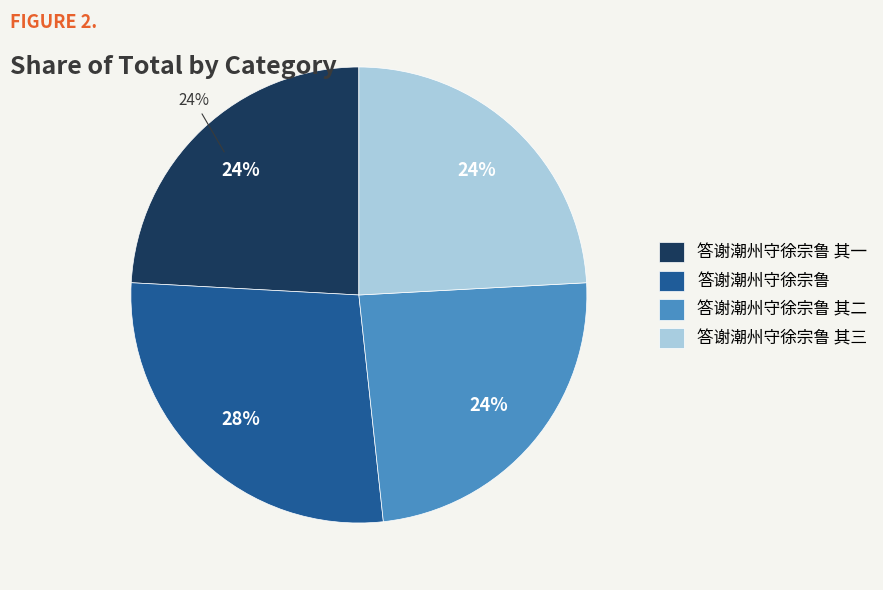

Which slice is the smallest?

答谢潮州守徐宗鲁 其一